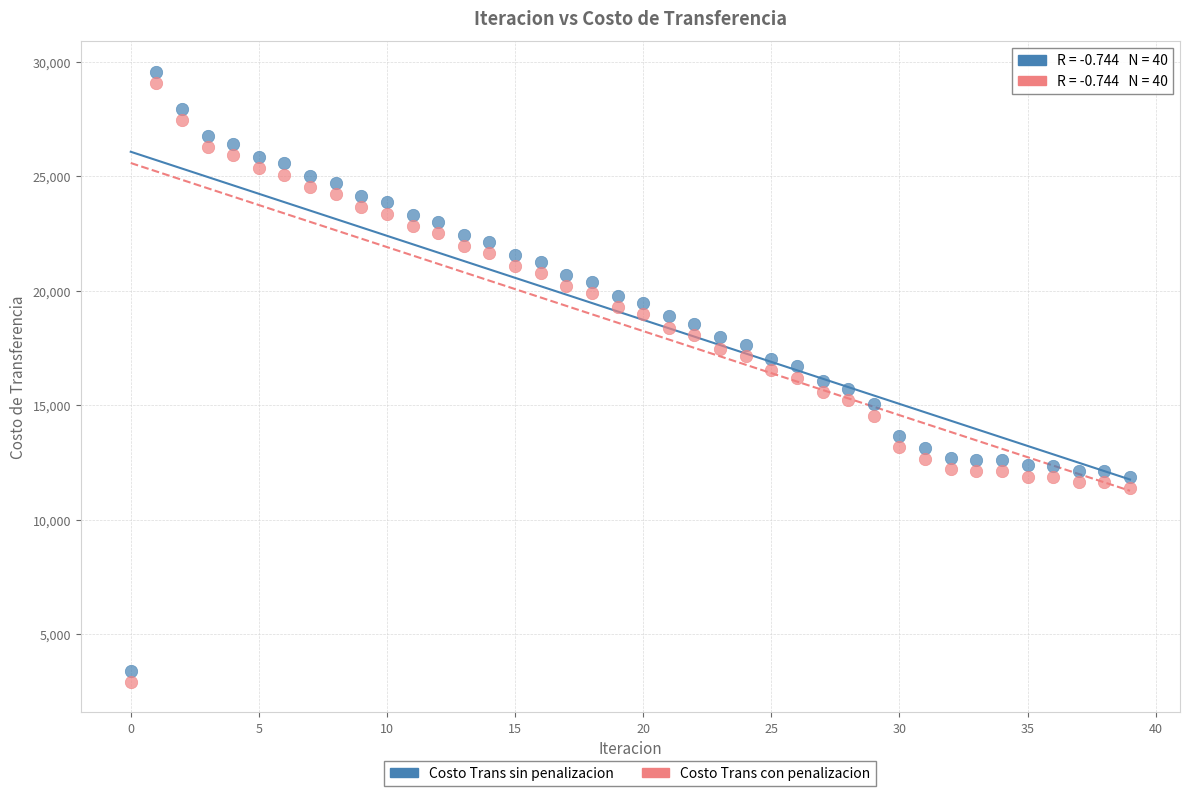

Across all data points, what is the range of Y values (max minus min)?

26675.1